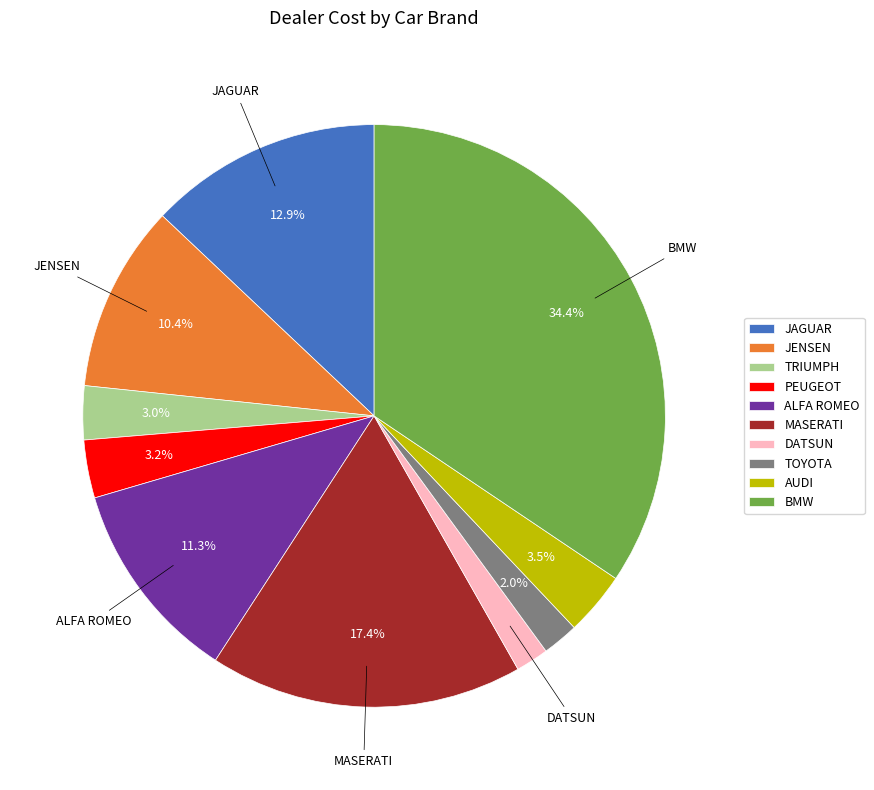

To the nearest percent, what portion does TRIUMPH represent?

3%